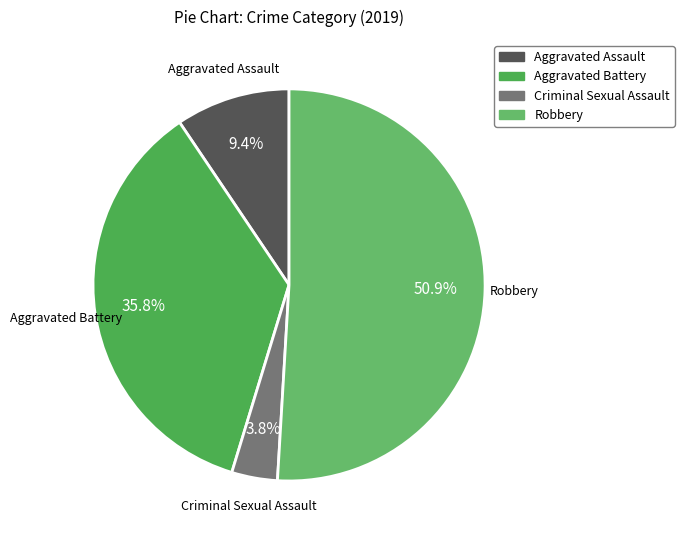

Which slice is the largest?

Robbery